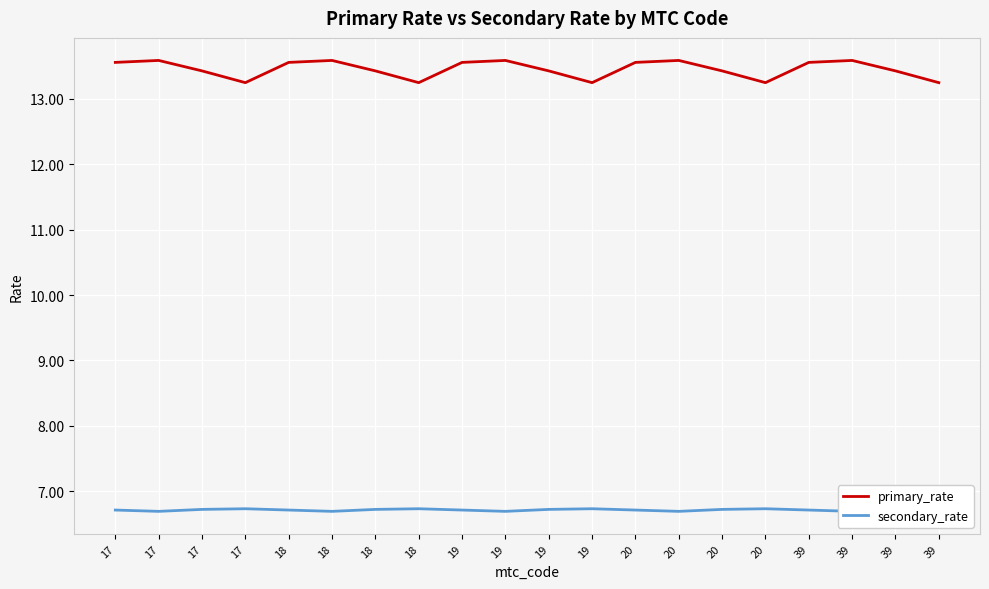

Which series changed the most between 19 and 39?

primary_rate